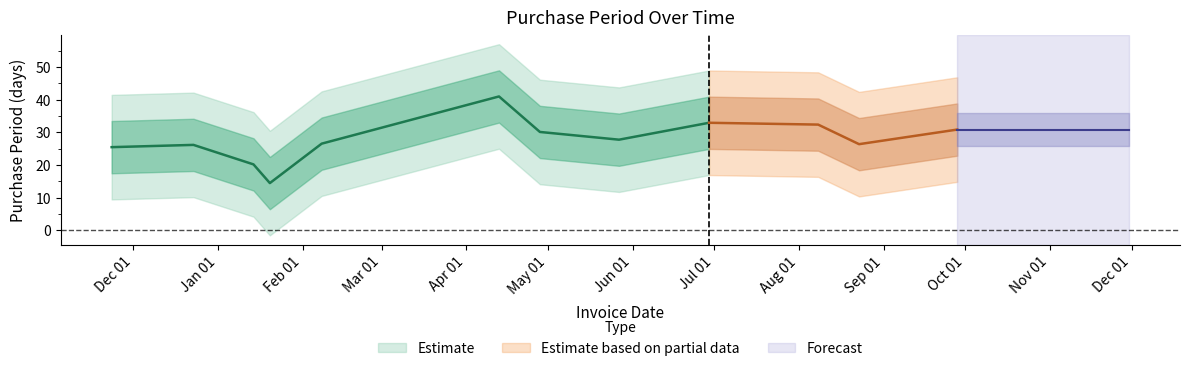

How many points are lower than both their immediate neighbors (excluding endpoints)?

3